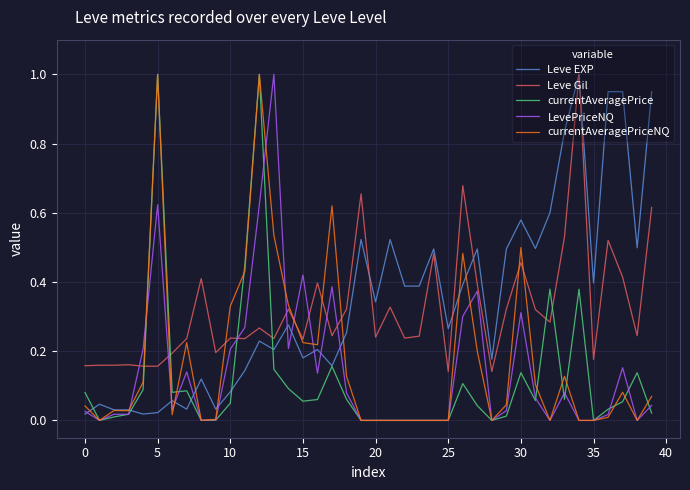

How many times do Leve EXP and currentAveragePrice cross each other?

5